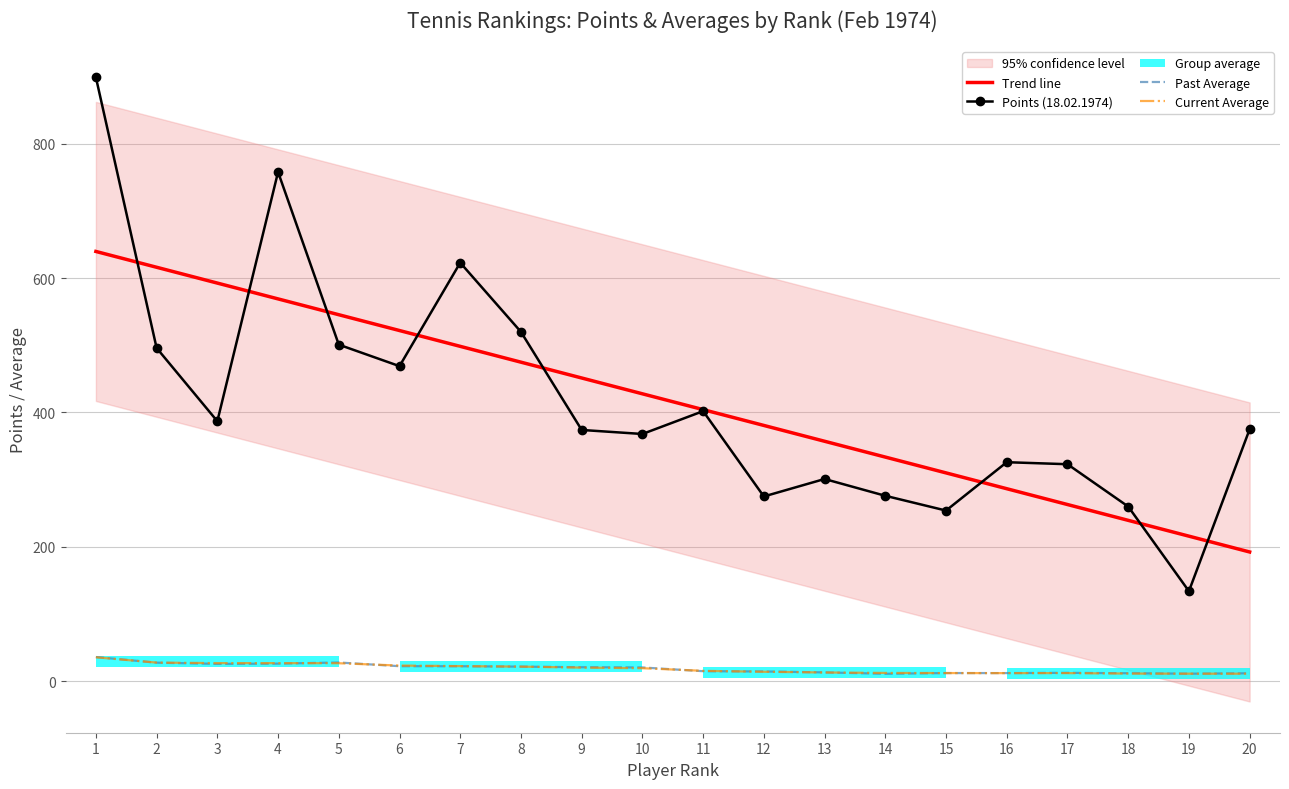

Which series has the largest range (max minus min)?

18.02.1974